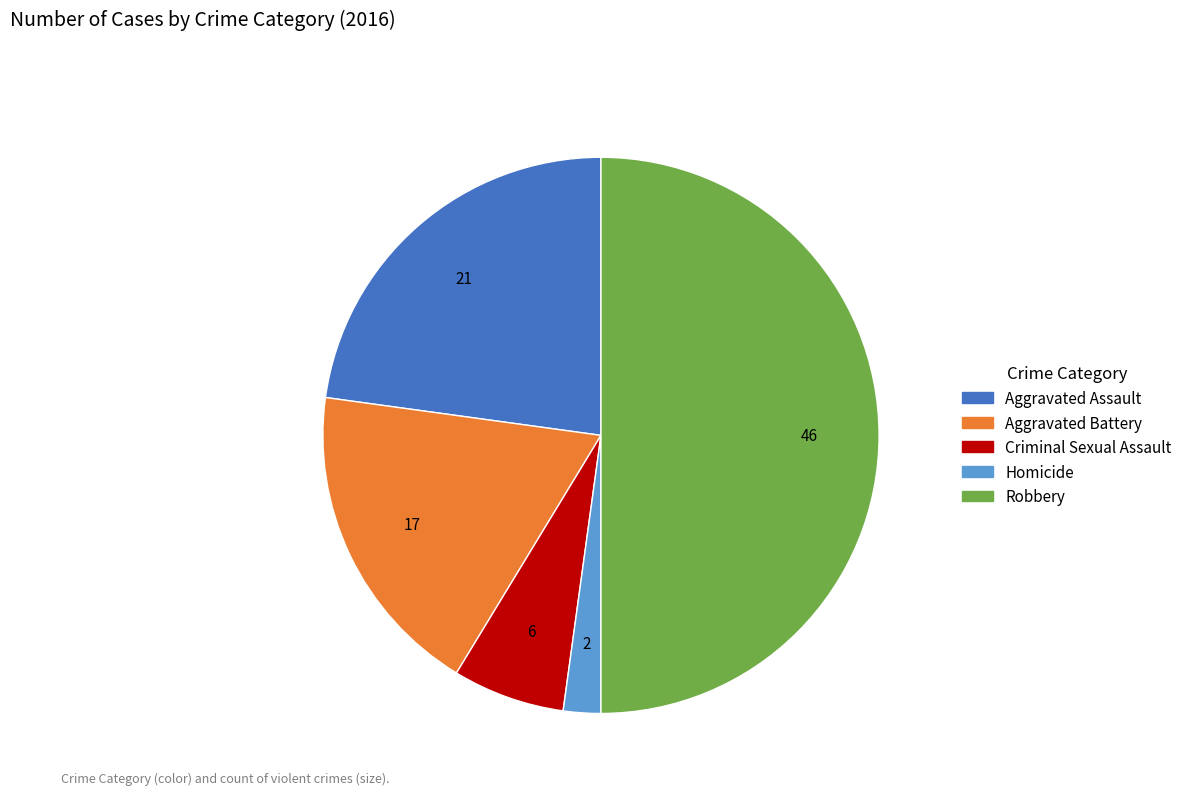

Count the number of slices in the pie.

5